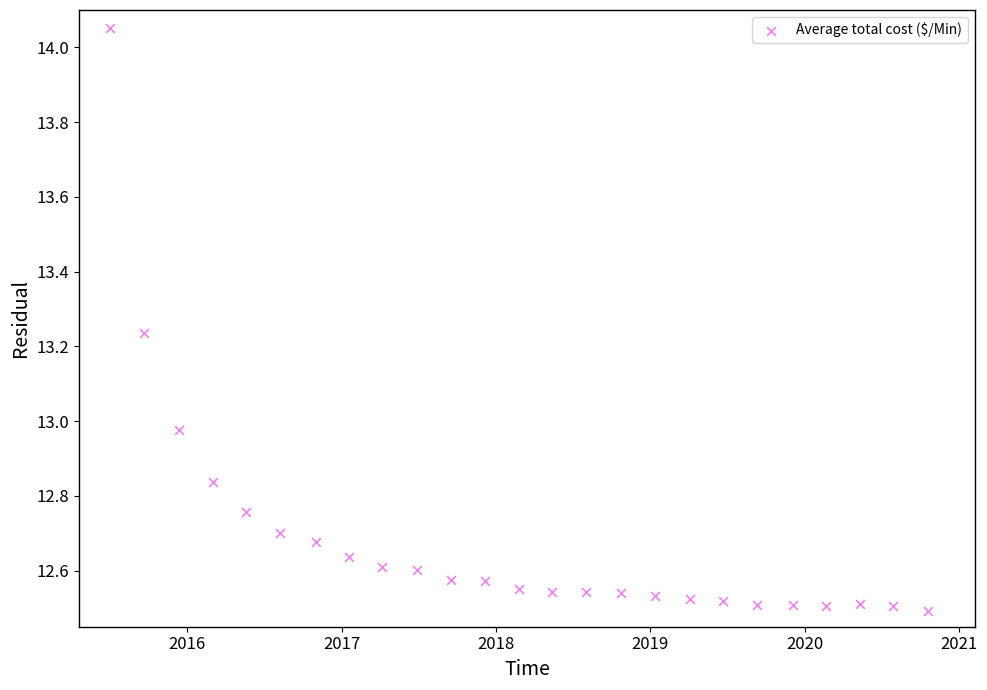

What is the range of Y values (max minus min)?

1.6